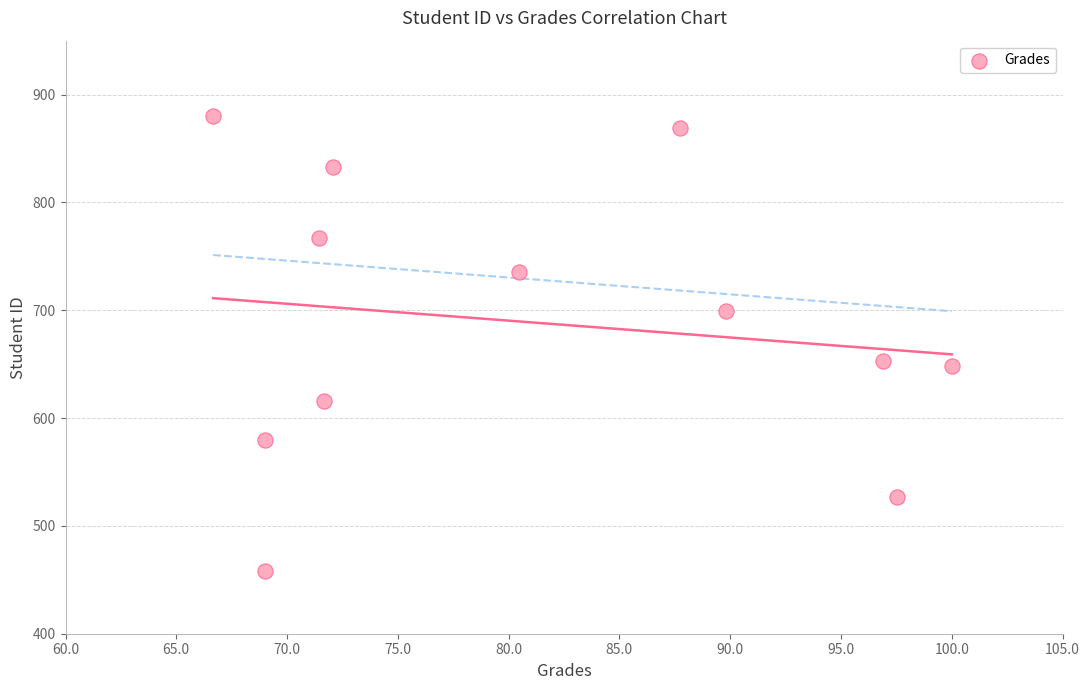

What is the average Y value?

689